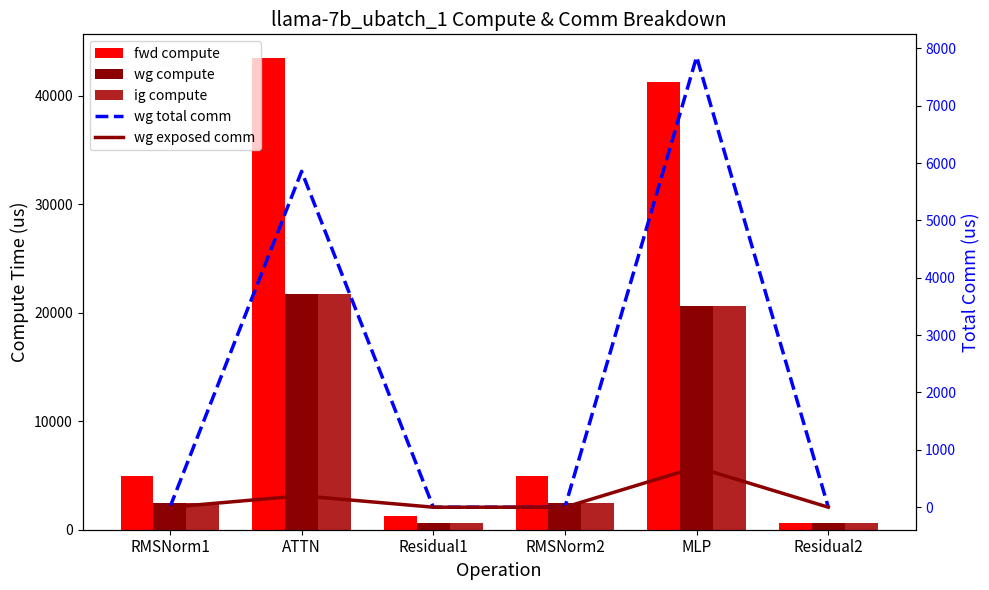

How many groups of bars are there?

6